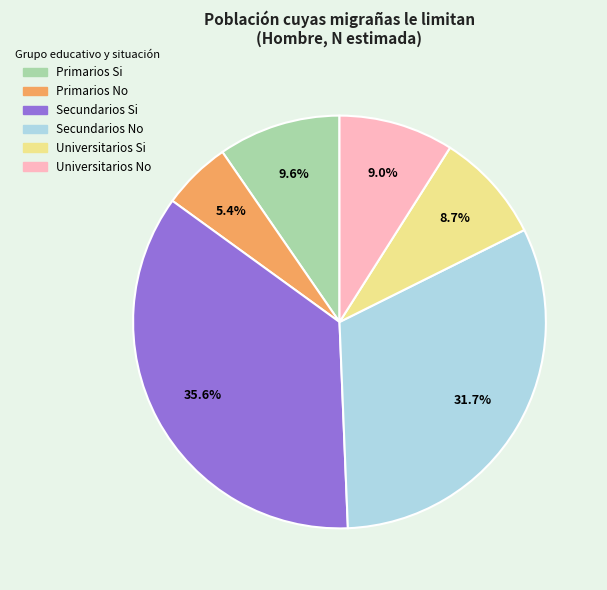

What percentage is NOT represented by Primarios No?

94.6%